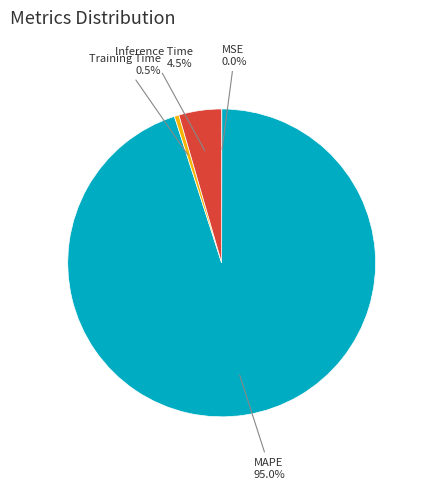

Is there a majority slice in this chart?

Yes